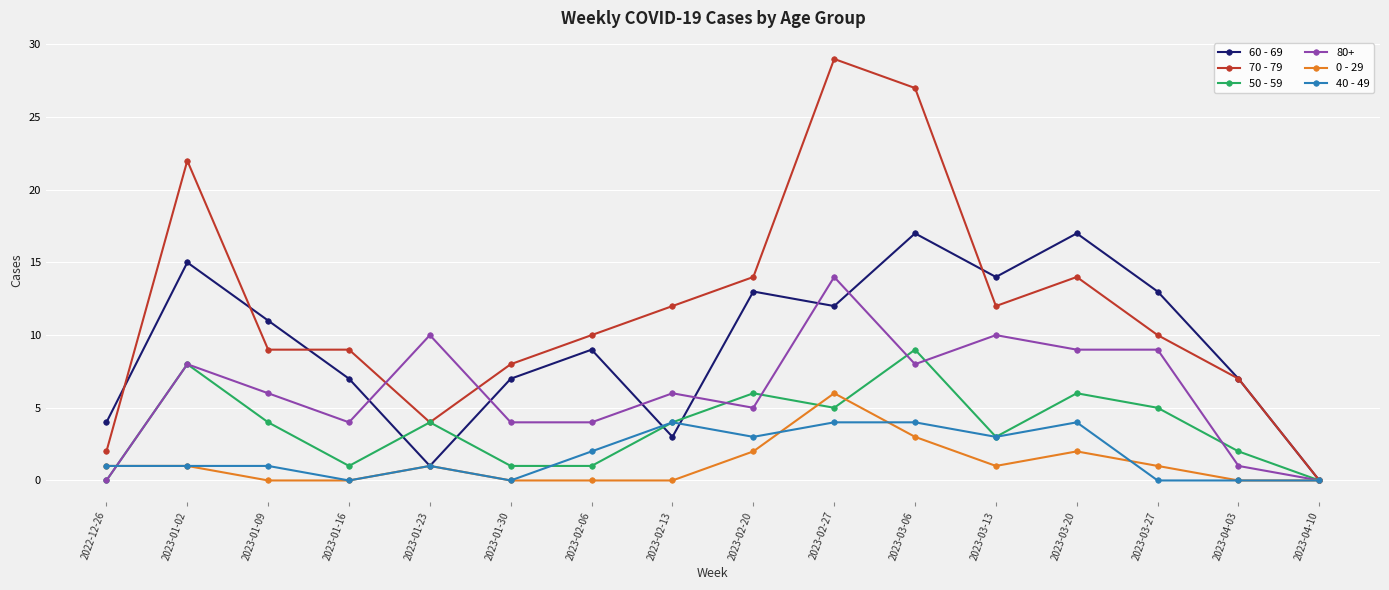

Which series has the largest total across all categories?

70 - 79